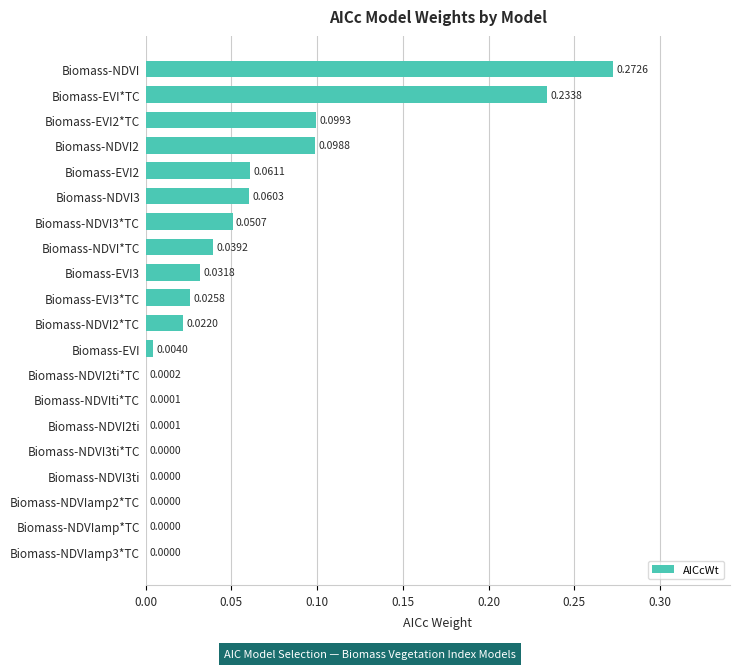

What is the change in value from Biomass-NDVI2ti to Biomass-NDVI?

+0.3